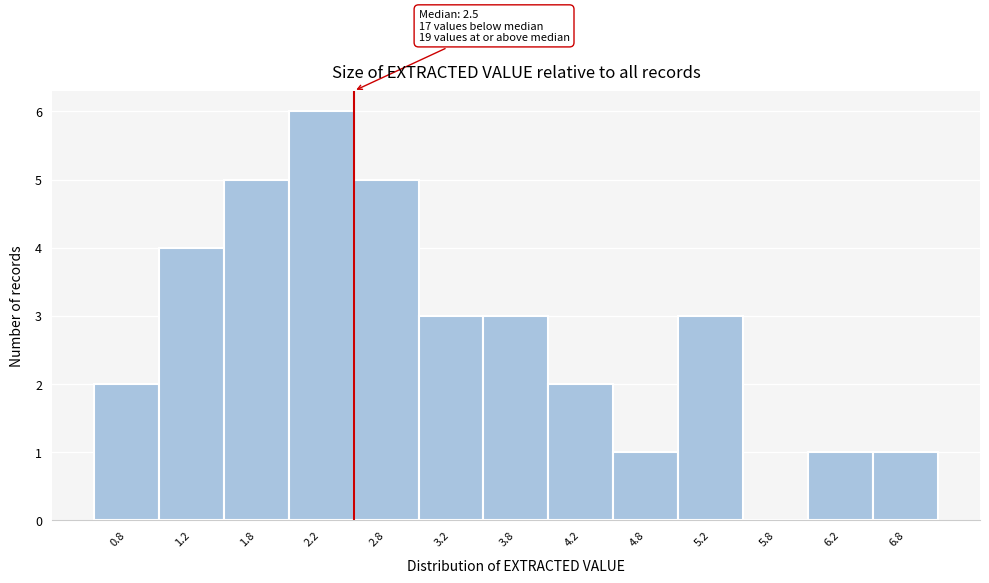

Which range on the x-axis has the tallest bar?

2.0 to 2.5